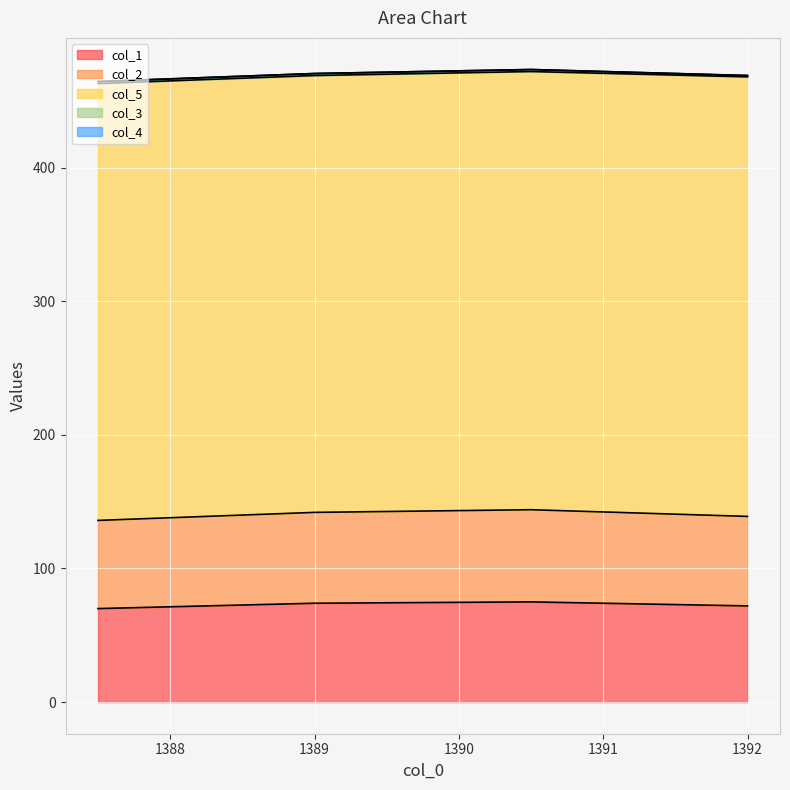

List the series in order of their peak value, lowest first.

col_4, col_3, col_2, col_1, col_5